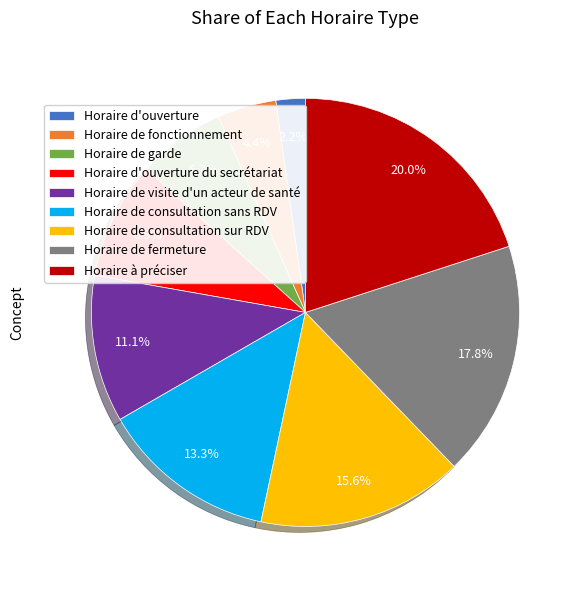

True or false: Horaire d'ouverture du secrétariat accounts for 9% of the total.

True